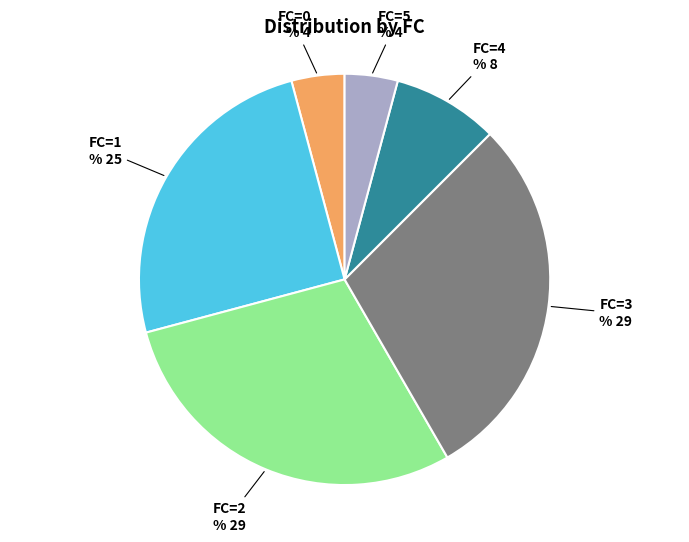

Combined, what portion of the pie is FC_5 and FC_4?

12.5%